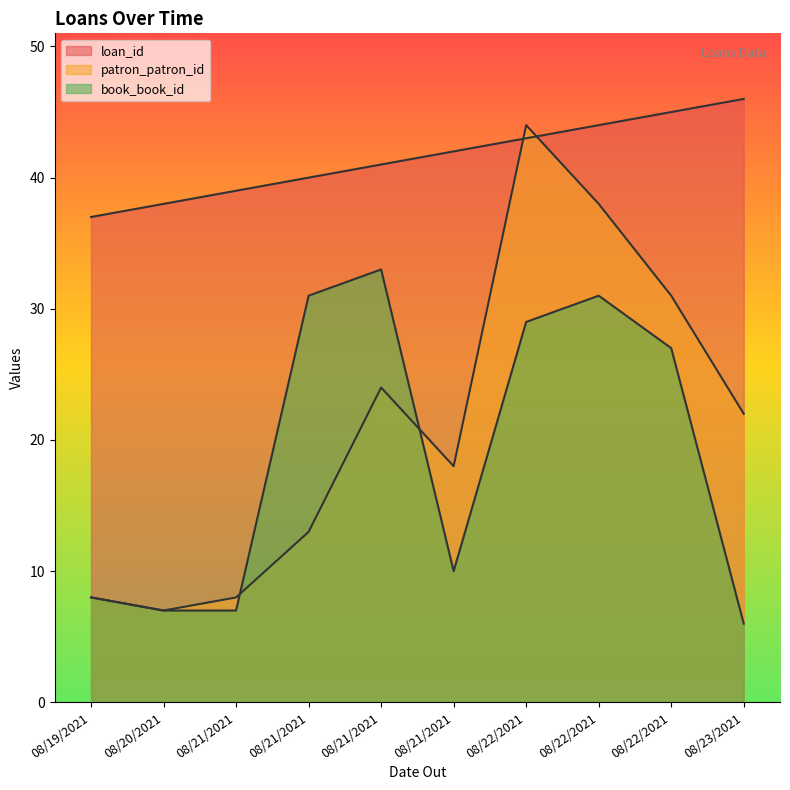

What is the difference between the highest and lowest values at 08/21/2021?

32